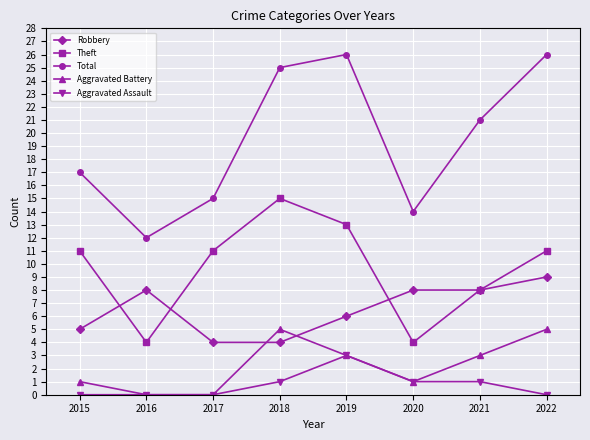

At 2022, list the series in order from smallest to largest.

Aggravated Assault, Aggravated Battery, Robbery, Theft, Total